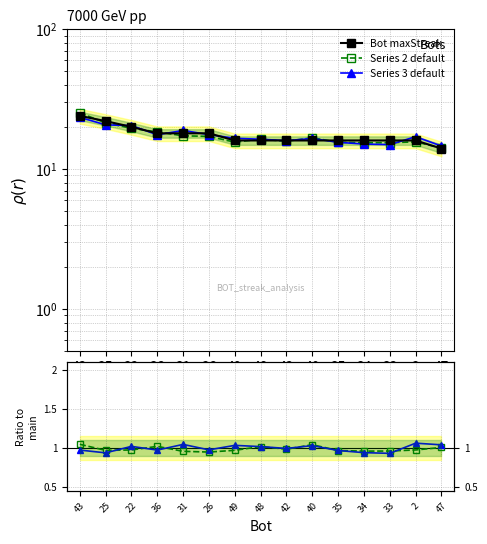

What is the maximum value shown in the chart?

25.2